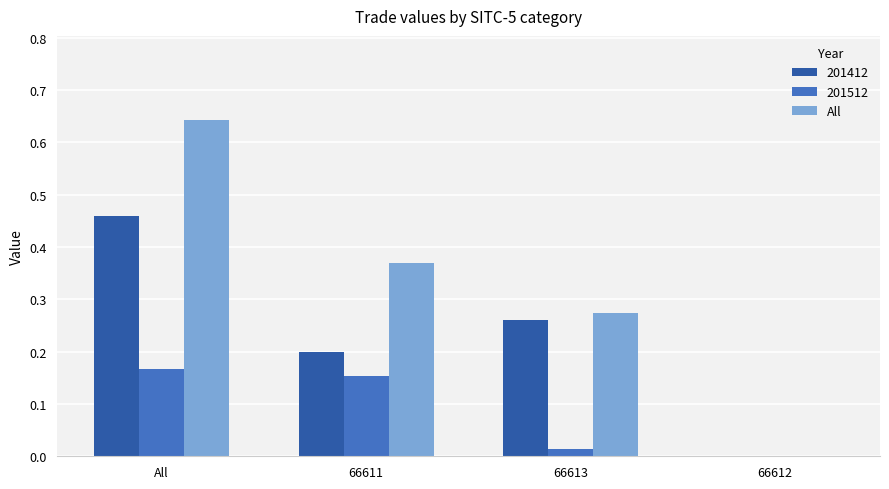

The All series shows -0.2 at 66612. True or false?

False